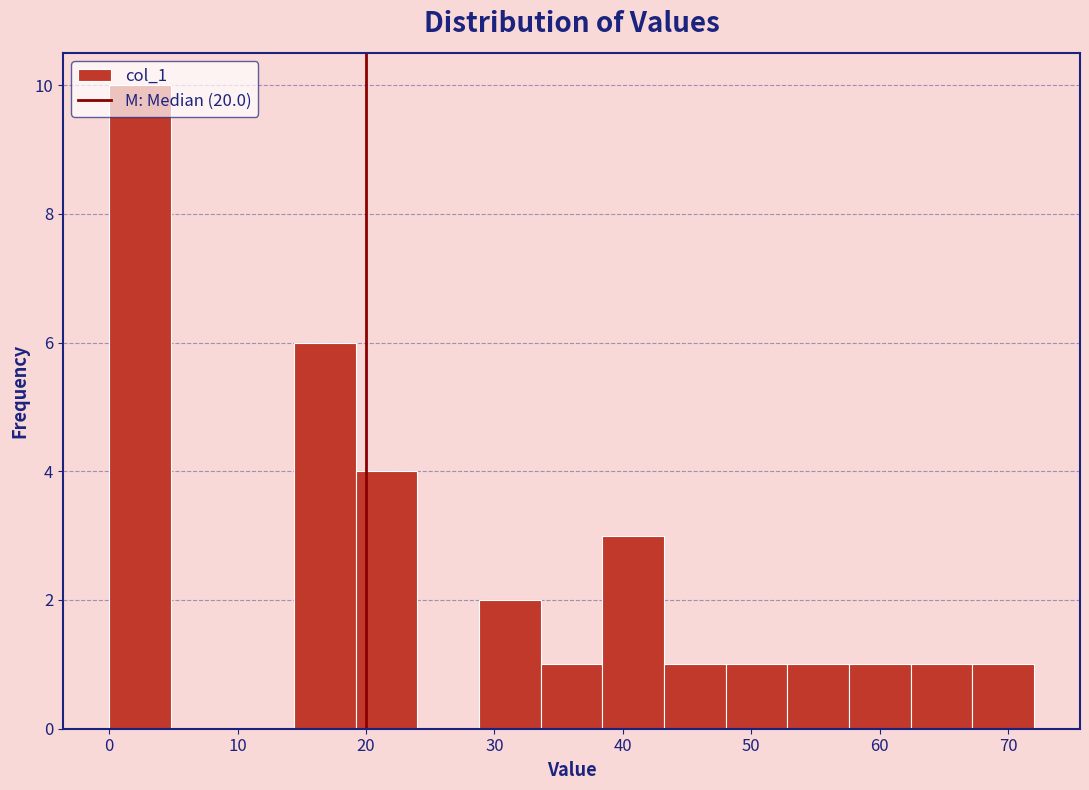

Reading left to right, transcribe this chart: for each bar, give the range it covers on the x-axis and its height. Neither the bar edges nor the heights are printed on the chart, so give them approximately, as read against the axes.

0.0 to 4.8: 10
4.8 to 9.6: 0
9.6 to 14.4: 0
14.4 to 19.2: 6
19.2 to 24.0: 4
24.0 to 28.8: 0
28.8 to 33.6: 2
33.6 to 38.4: 1
38.4 to 43.2: 3
43.2 to 48.0: 1
48.0 to 52.8: 1
52.8 to 57.6: 1
57.6 to 62.4: 1
62.4 to 67.2: 1
67.2 to 72.0: 1